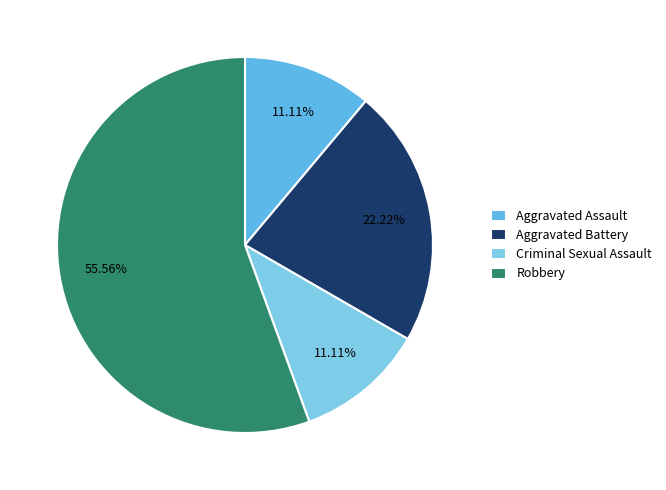

Which slice is the smallest?

Aggravated Assault